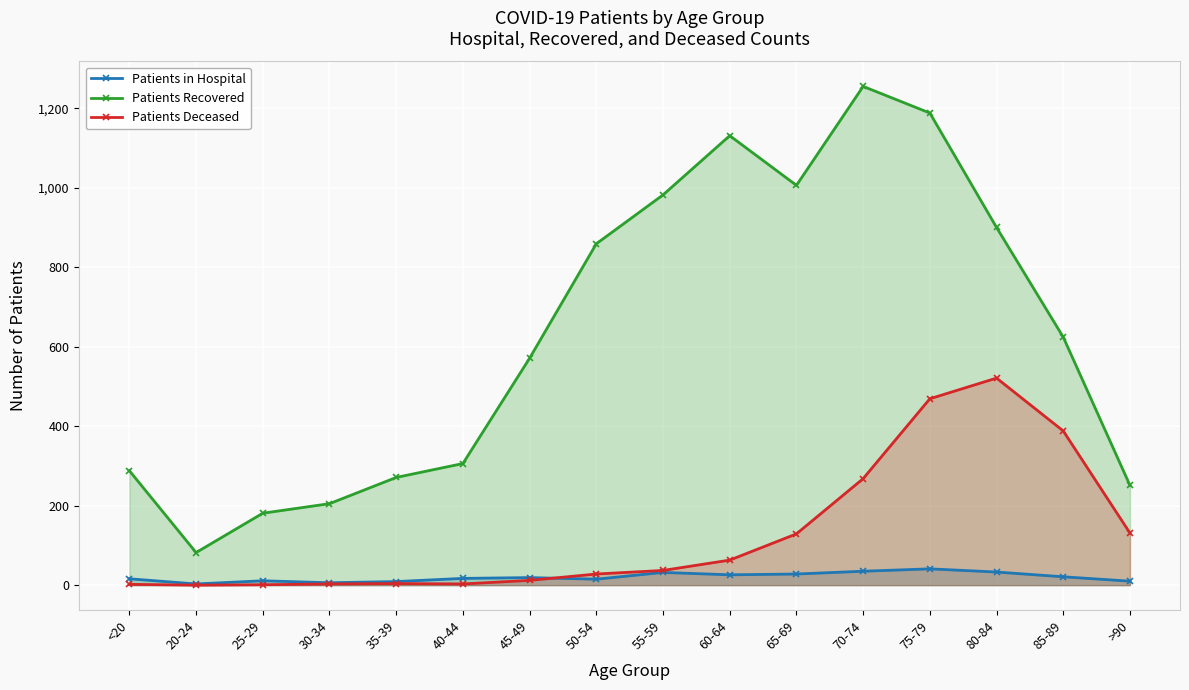

True or false: Patients in Hospital and Patients Recovered intersect in this chart.

False